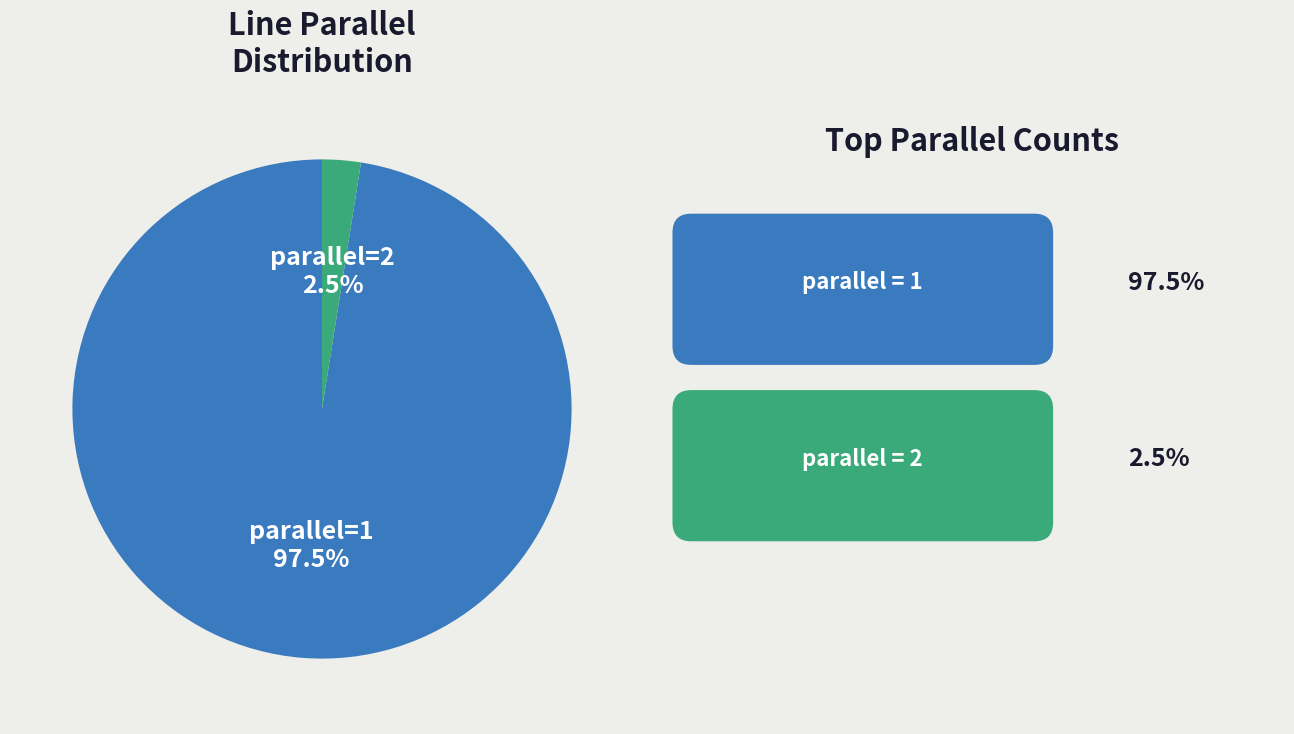

Does any single category account for the majority?

Yes